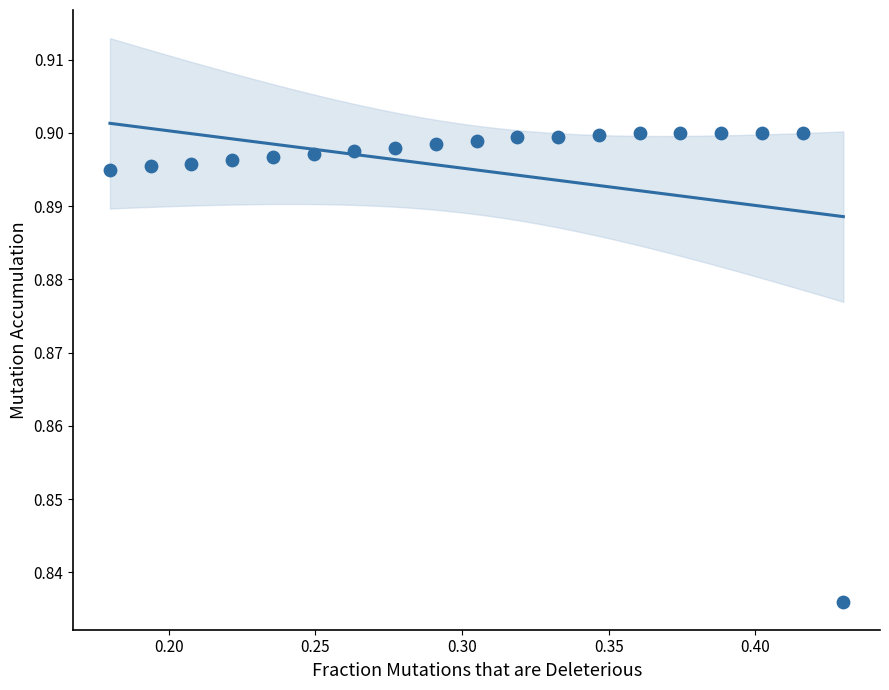

Count the number of points in this scatter plot.

19